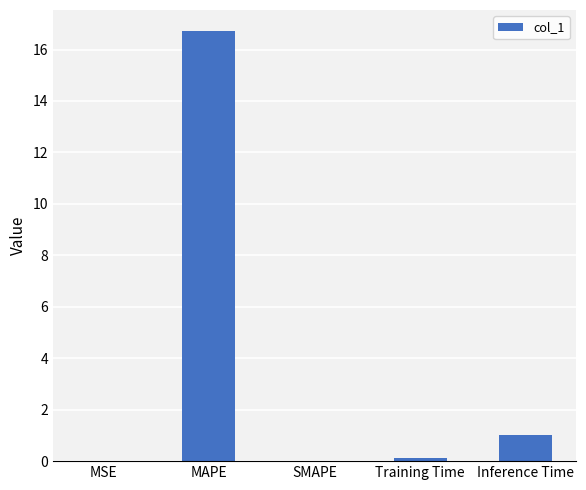

Which label corresponds to the largest value in the chart?

MAPE